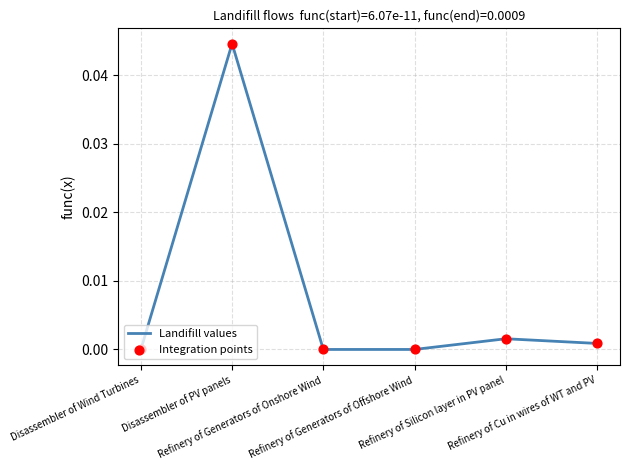

How many interior local valleys (lower than both neighbors) does the data have?

1